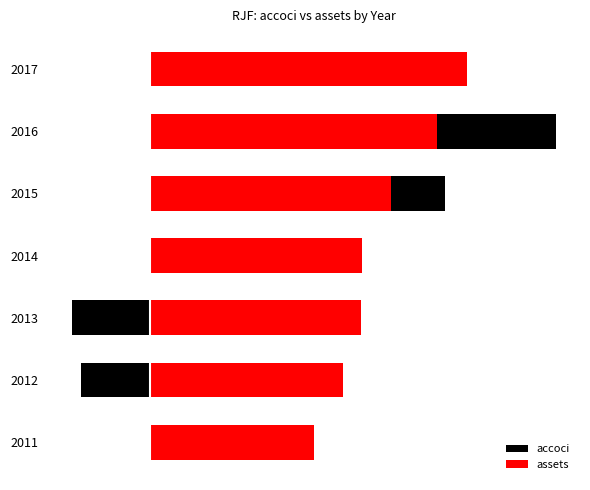

What is the value of the assets bar at the 3rd from the left?

23.2